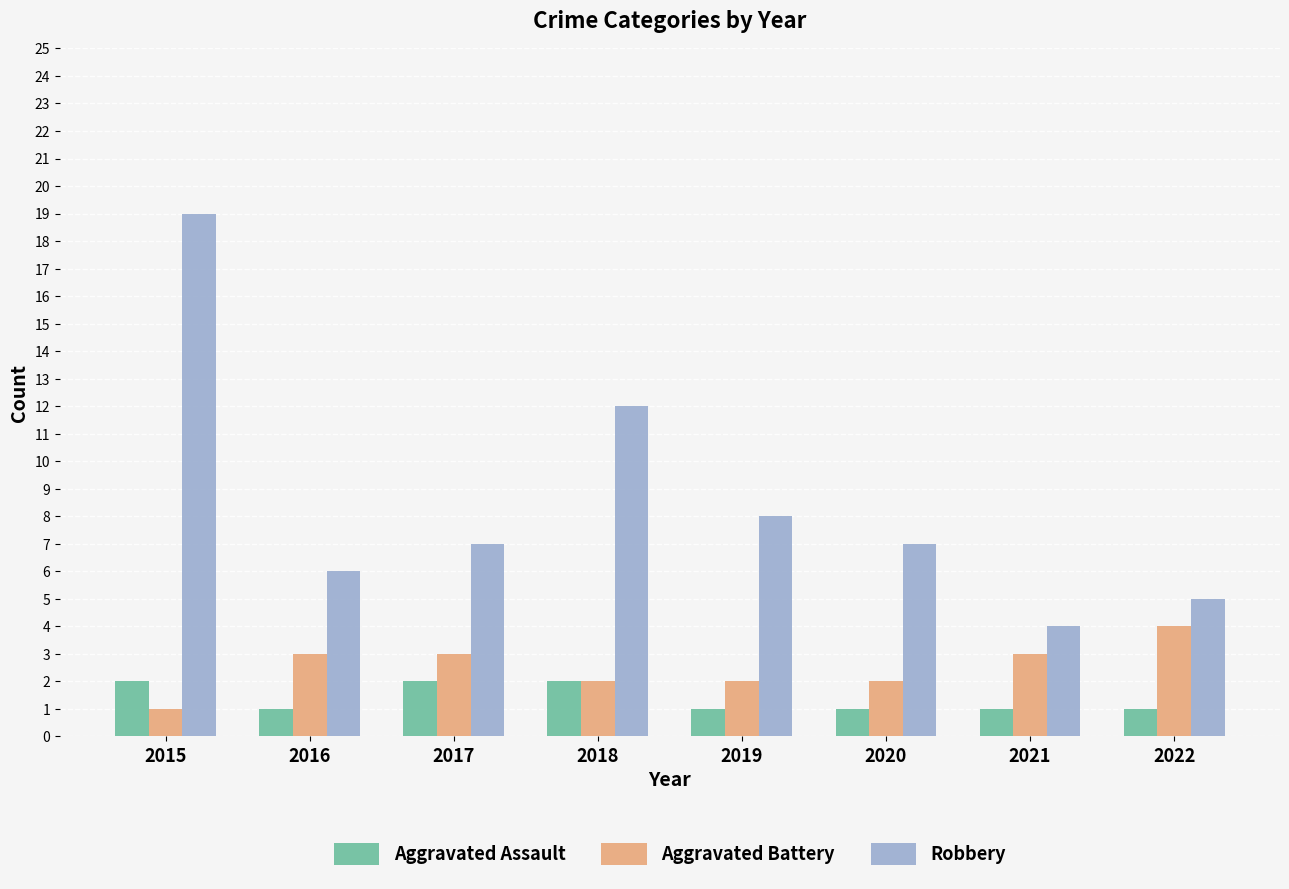

What is the spread (max minus min) of values at 2021?

3